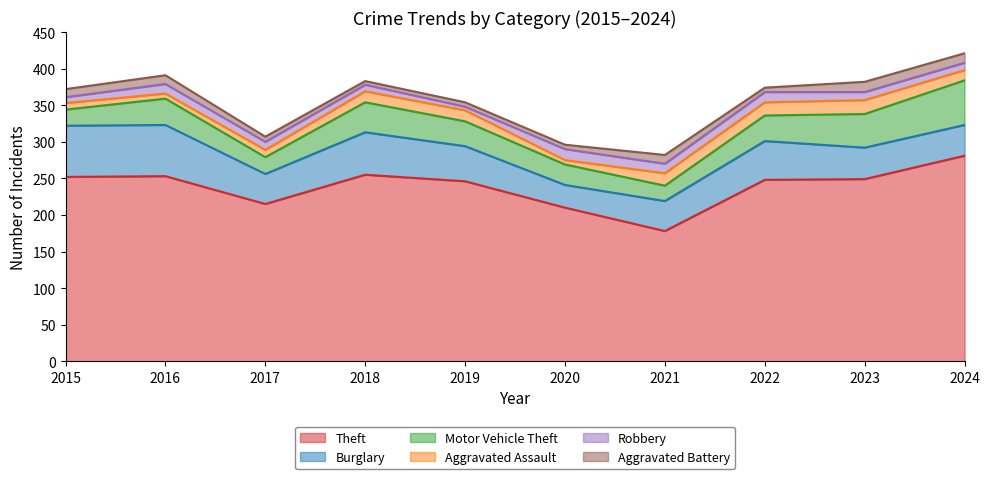

How many intersections are there between Aggravated Battery and Robbery?

4